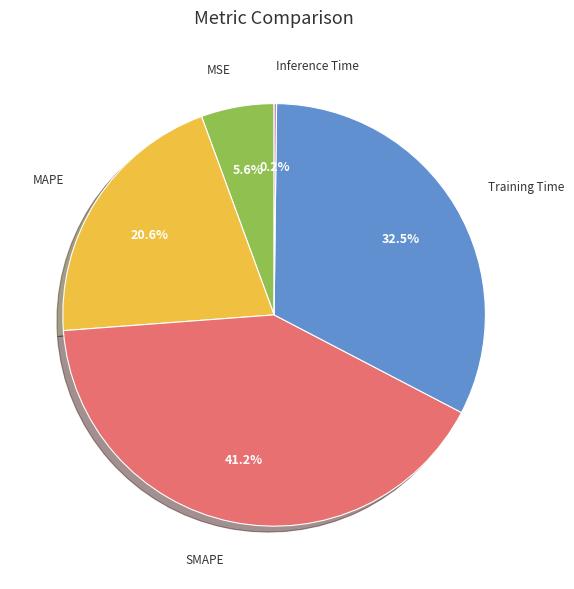

Which category has the biggest portion of the pie?

SMAPE